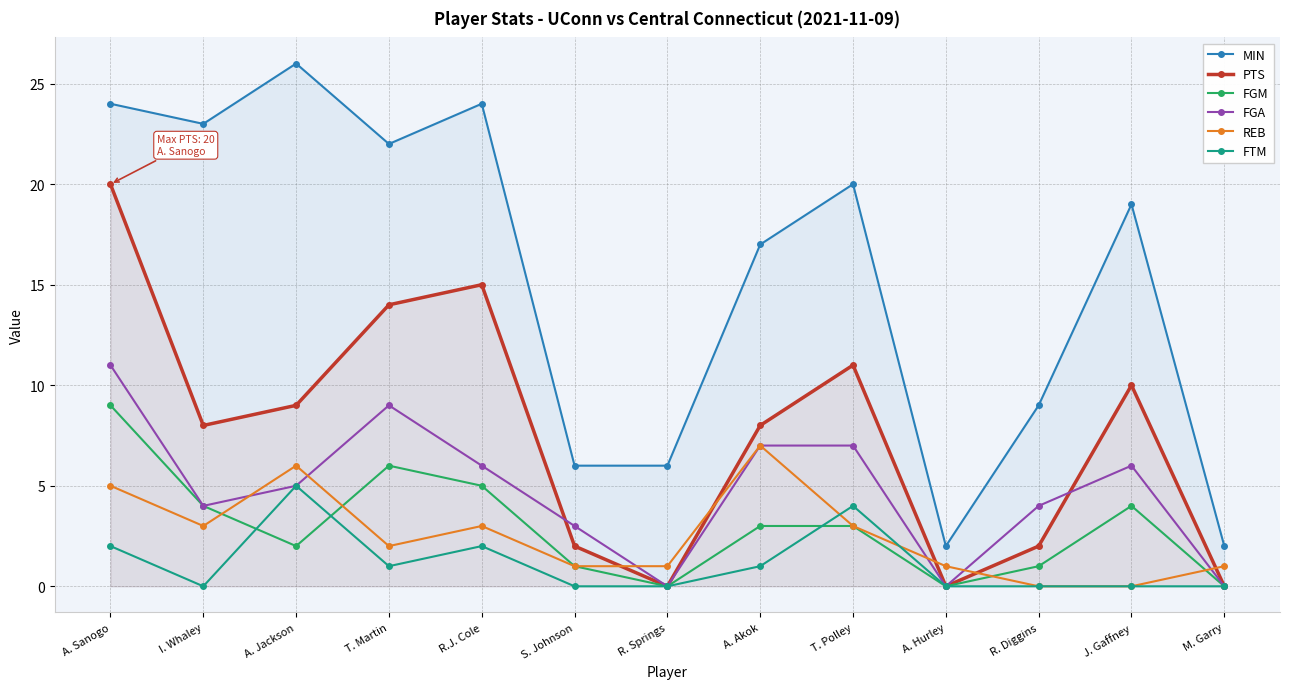

List the labels in order of FTM value, largest first.

A. Jackson, T. Polley, A. Sanogo, R.J. Cole, T. Martin, A. Akok, I. Whaley, S. Johnson, R. Springs, A. Hurley, R. Diggins, J. Gaffney, M. Garry